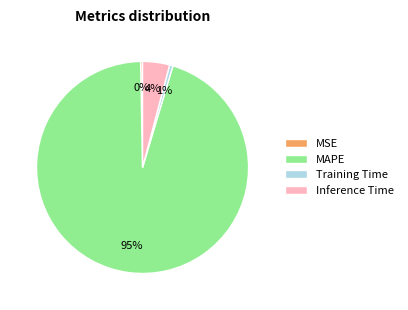

True or false: MSE accounts for 8% of the total.

False